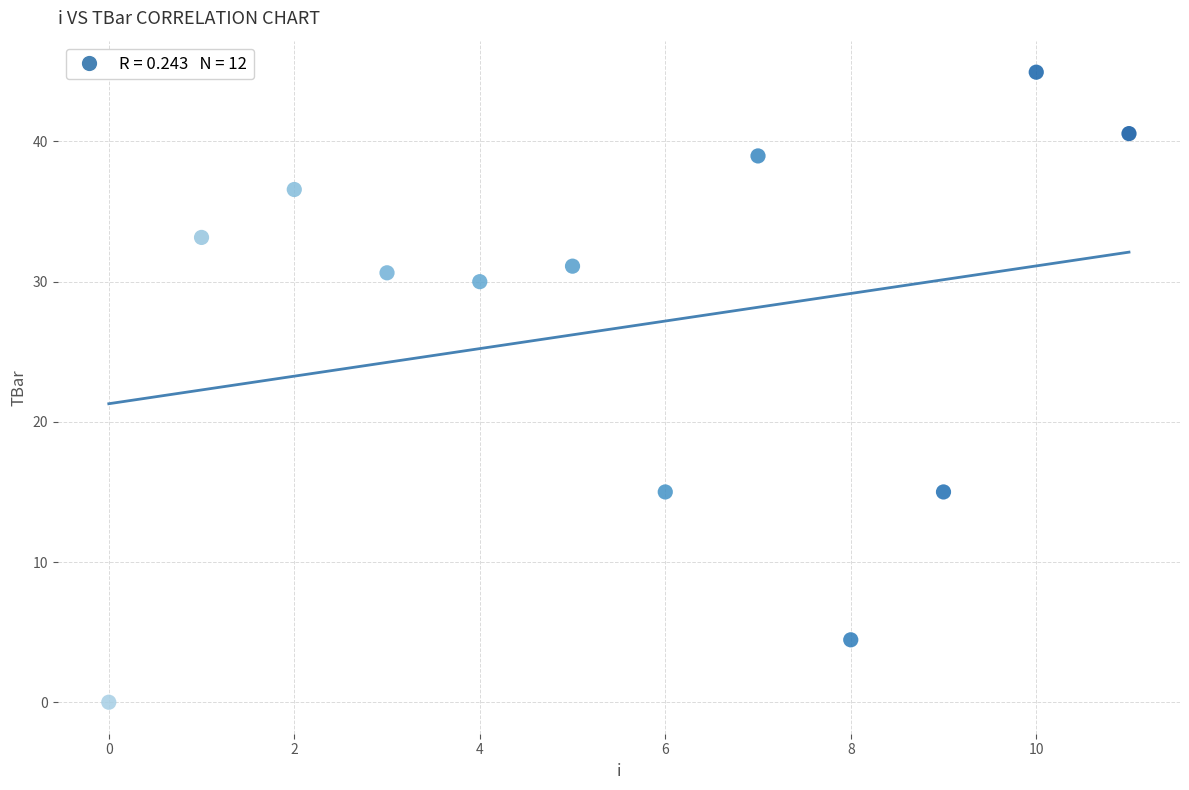

What is the range of Y values (max minus min)?

44.9